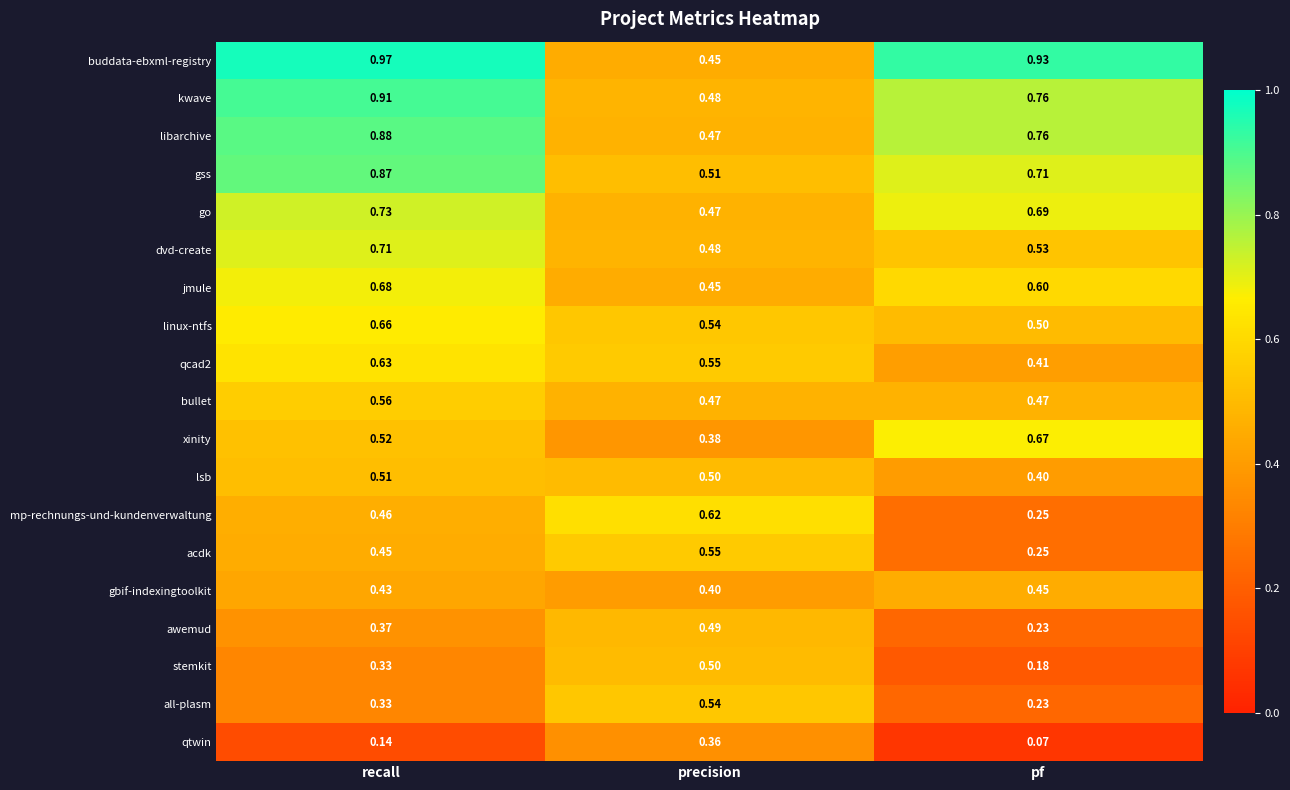

Which label corresponds to the smallest value in the chart?

pf